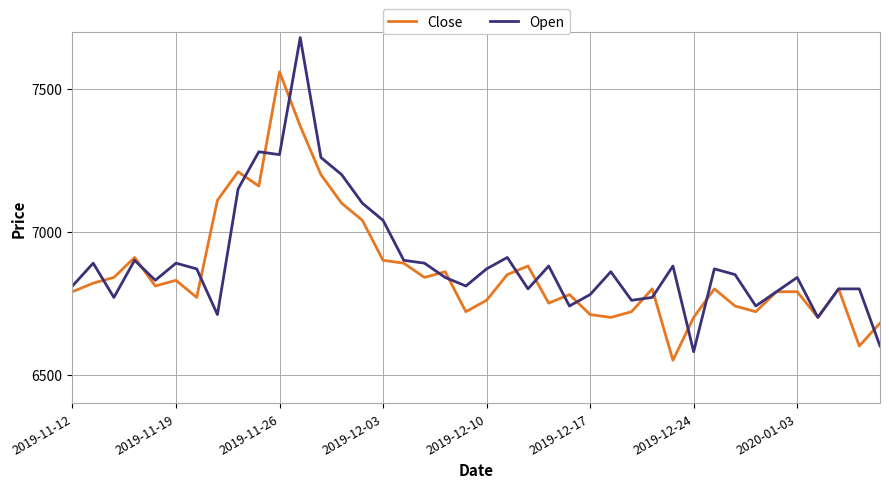

What is the minimum value shown in the chart?

6550